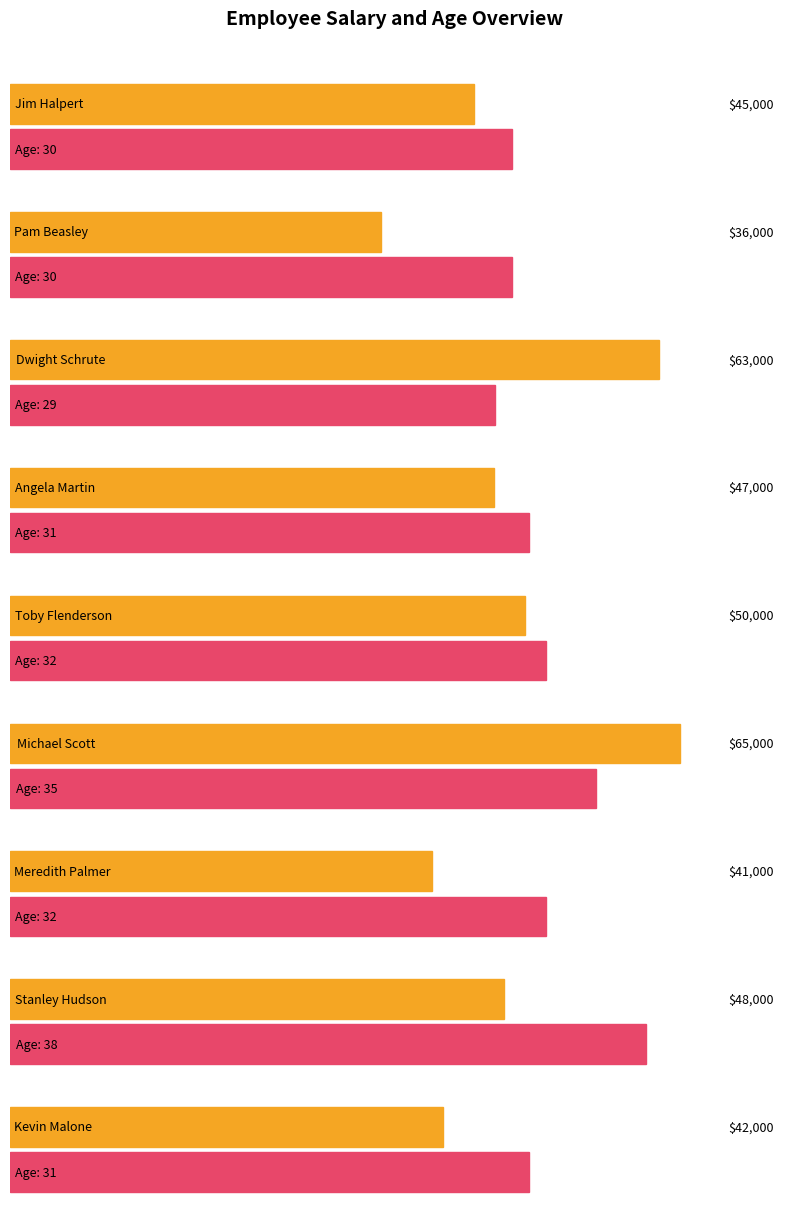

What is the label of the 5th bar from the right?

Toby Flenderson